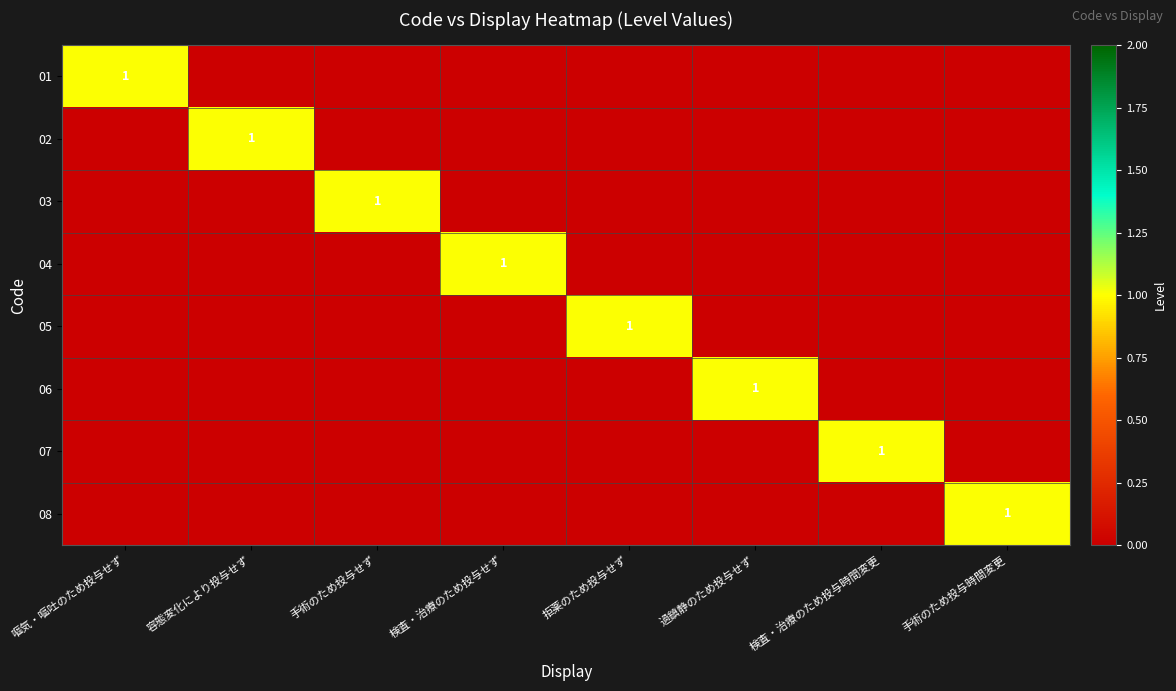

At which label is 08 closest to 0?

嘔気・嘔吐のため投与せず